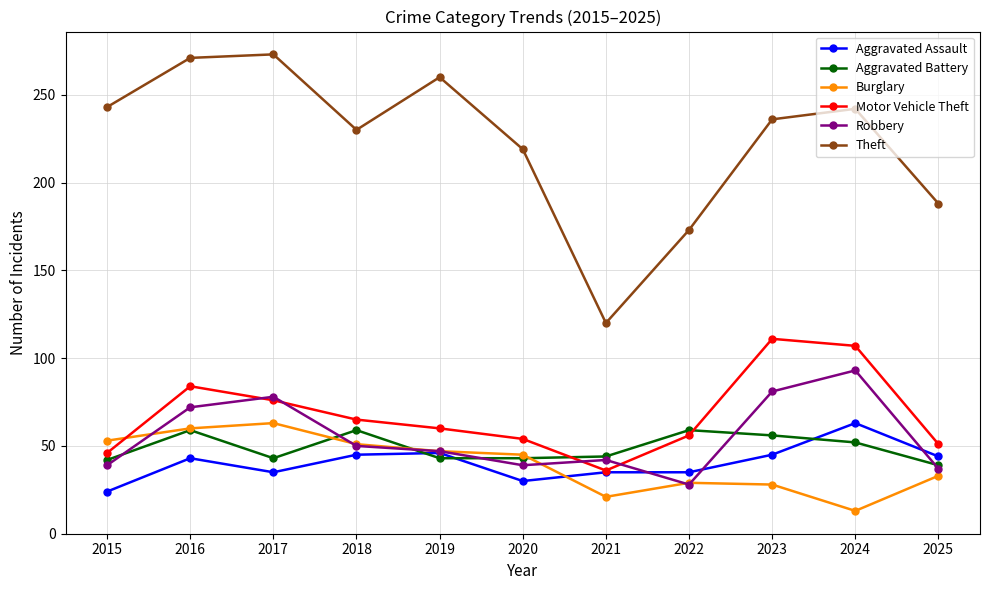

Where is the first local minimum for Motor Vehicle Theft?

2021